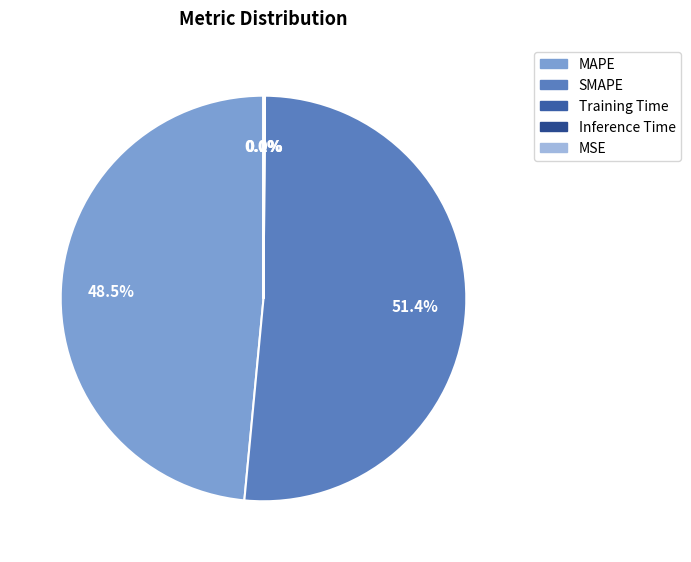

True or false: MAPE accounts for 36% of the total.

False